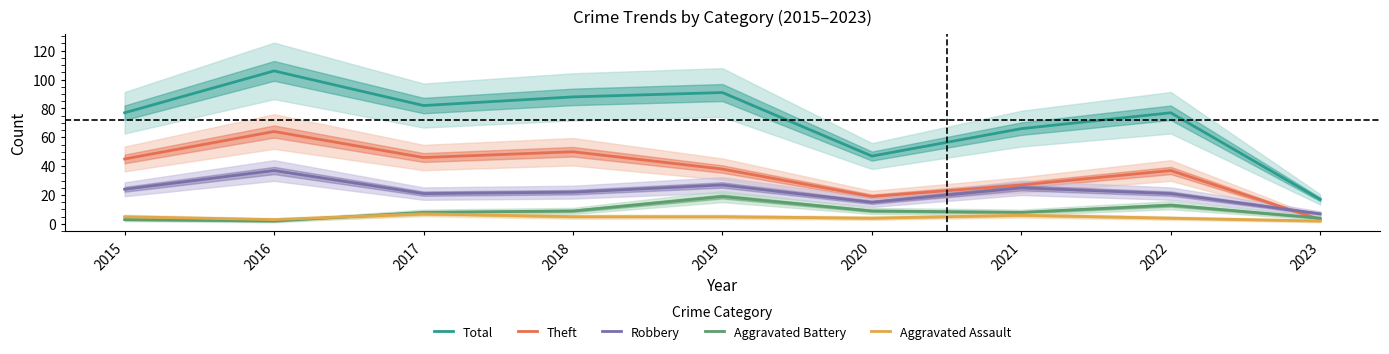

Is it true that Theft equals 1 at 2023?

False